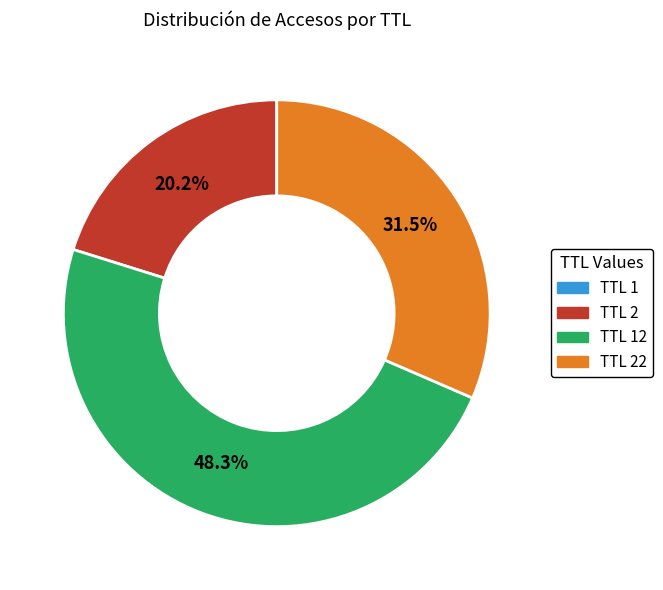

Is there any slice that represents more than half of the pie?

No